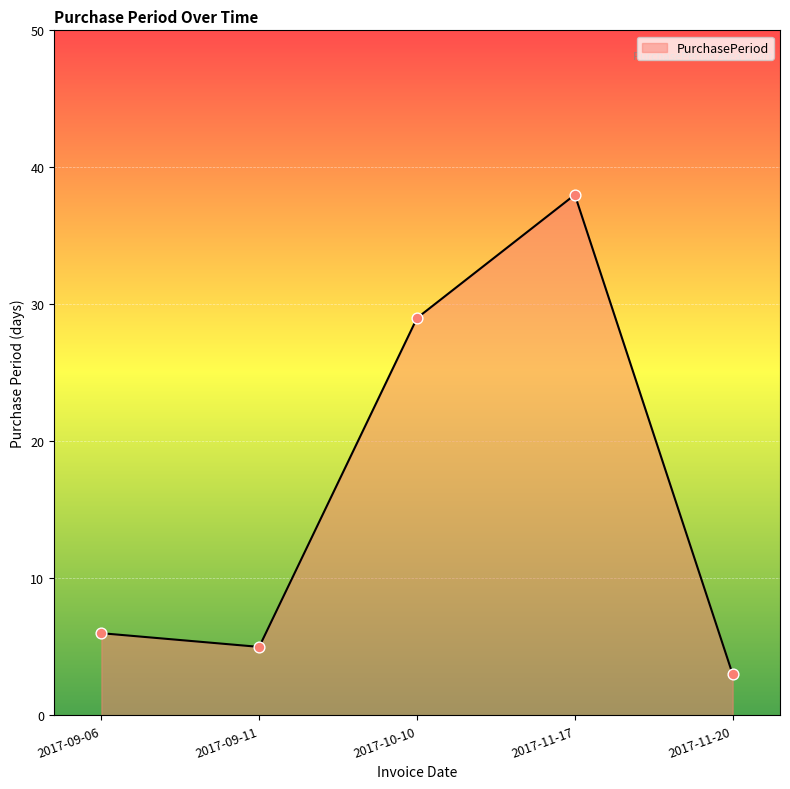

What is the ratio of the value at 2017-10-10 to the value at 2017-11-20?

9.7